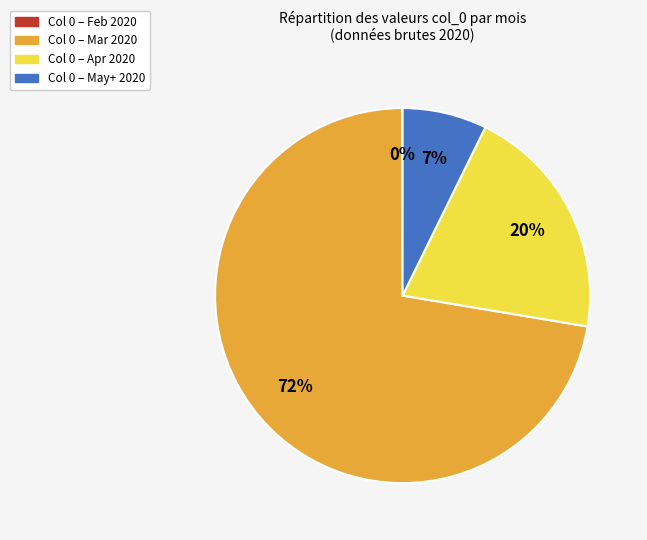

Is there a majority slice in this chart?

Yes